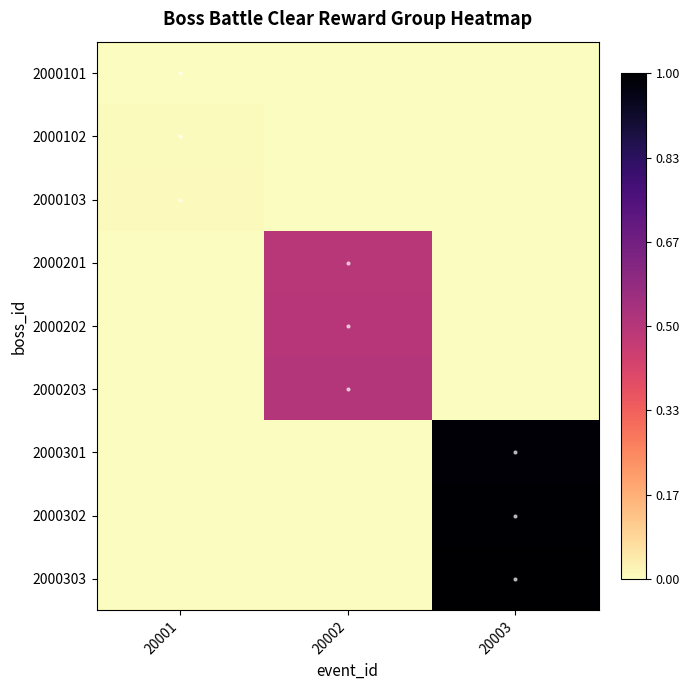

Reading left to right, transcribe all the data shown in this chart.

2000101: 20001=0.0	20002=0.0	20003=0.0
2000102: 20001=0.0	20002=0.0	20003=0.0
2000103: 20001=0.0	20002=0.0	20003=0.0
2000201: 20001=0.0	20002=0.5	20003=0.0
2000202: 20001=0.0	20002=0.5	20003=0.0
2000203: 20001=0.0	20002=0.5	20003=0.0
2000301: 20001=0.0	20002=0.0	20003=1.0
2000302: 20001=0.0	20002=0.0	20003=1.0
2000303: 20001=0.0	20002=0.0	20003=1.0